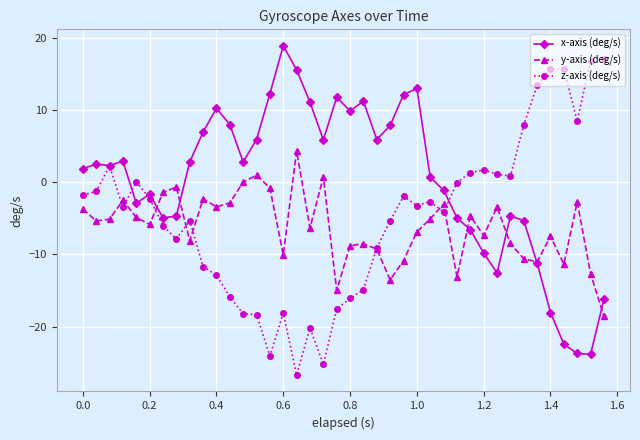

List the series in order of their overall mean, highest first.

x-axis (deg/s), z-axis (deg/s), y-axis (deg/s)